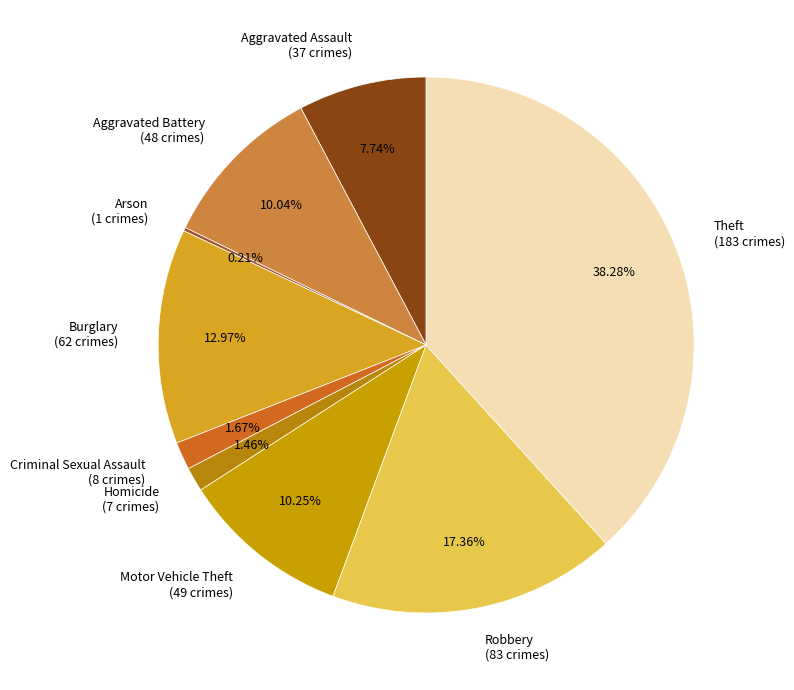

Is there any slice that represents more than half of the pie?

No